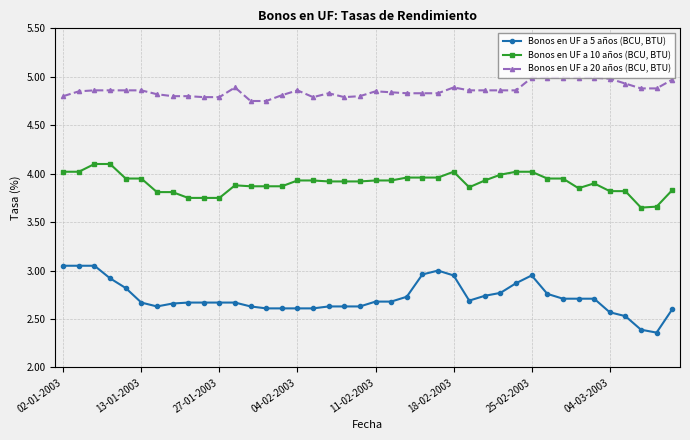

What is the maximum value for Bonos en UF a 20 años (BCU, BTU)?

5.0